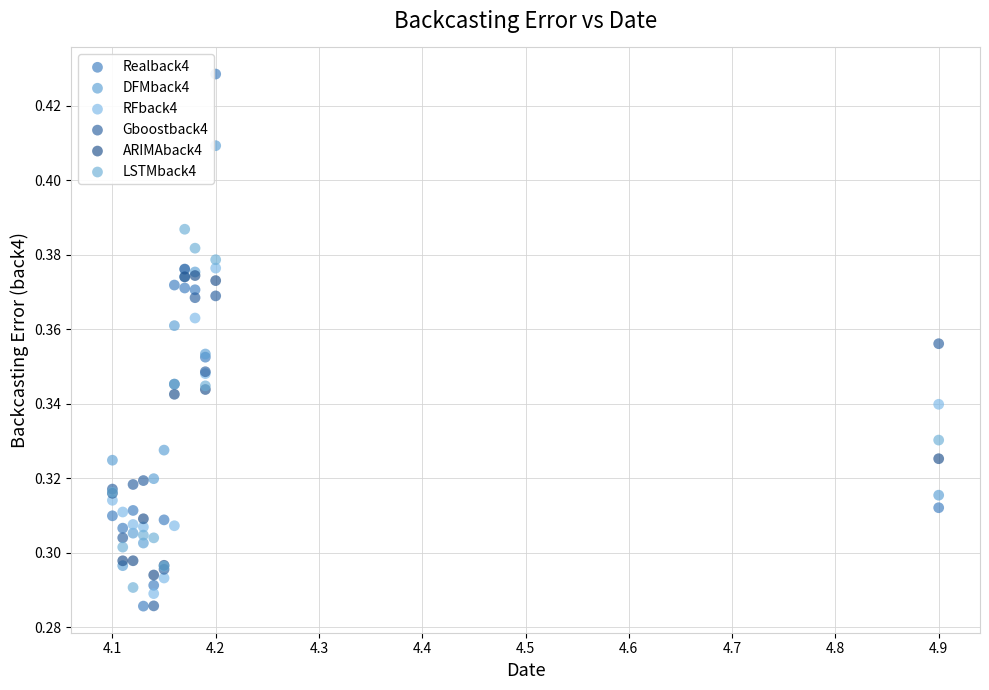

Which series contains the highest Y value?

Realback4